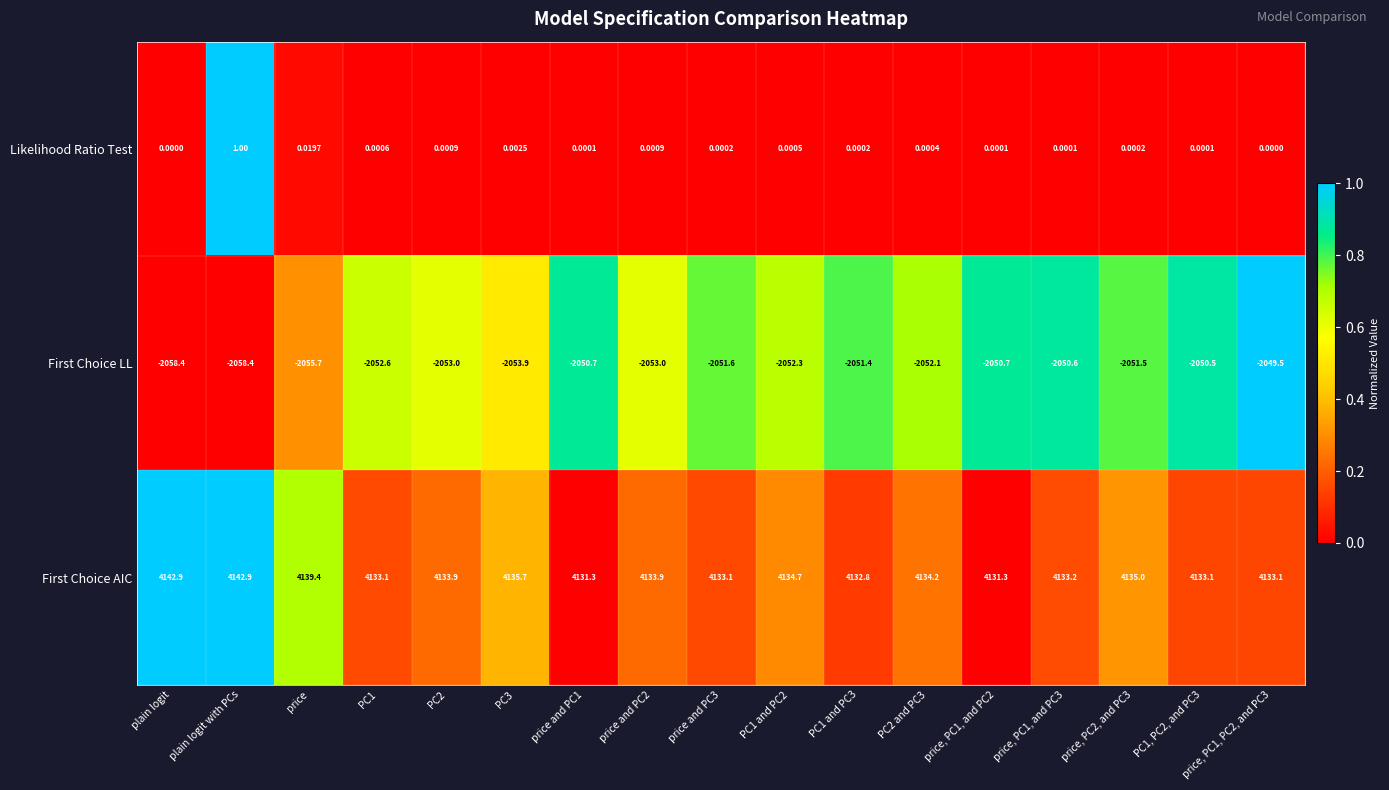

At plain logit, list the series in order from smallest to largest.

First Choice LL, Likelihood Ratio Test, First Choice AIC